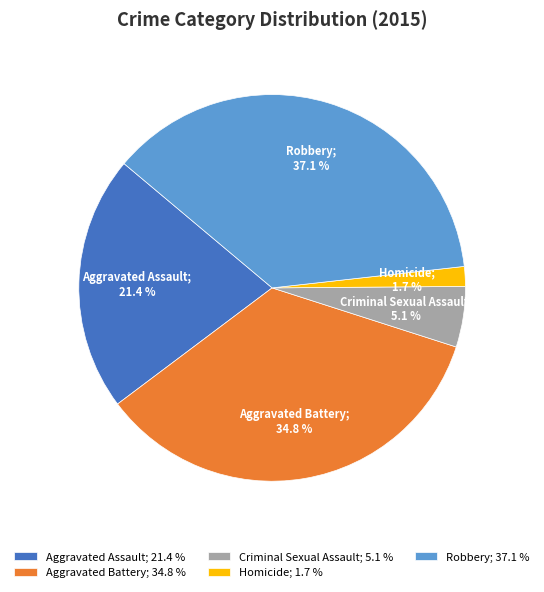

To the nearest percent, what is the average slice percentage?

20%